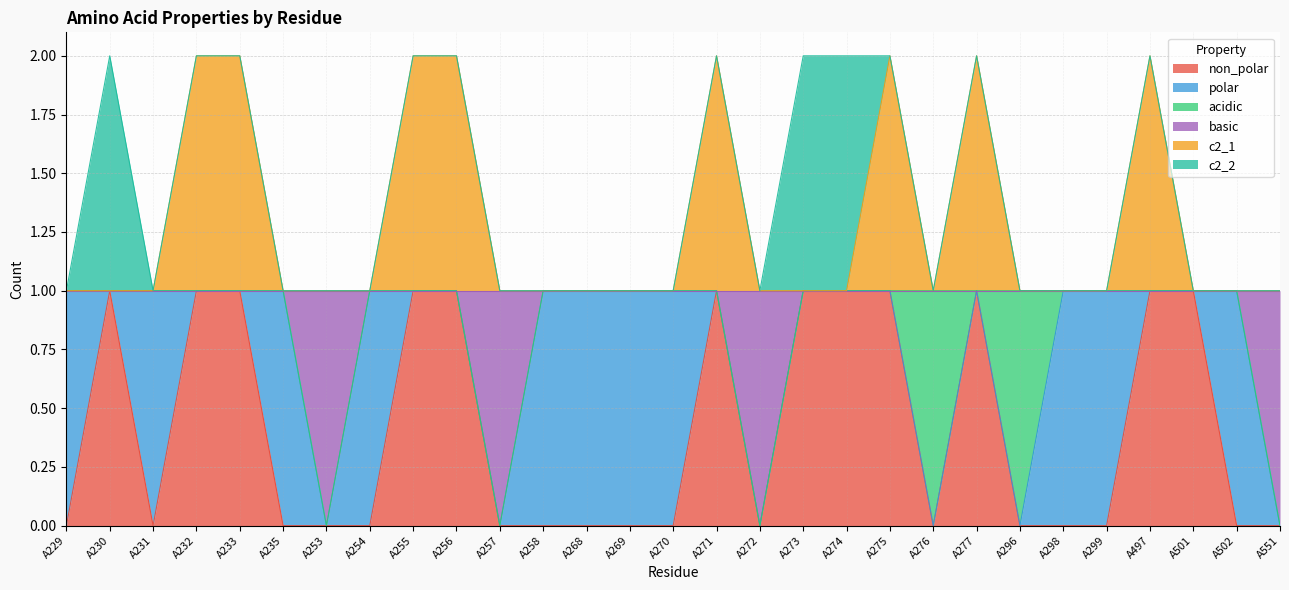

What is the difference between the non_polar values at A274 and A258?

1